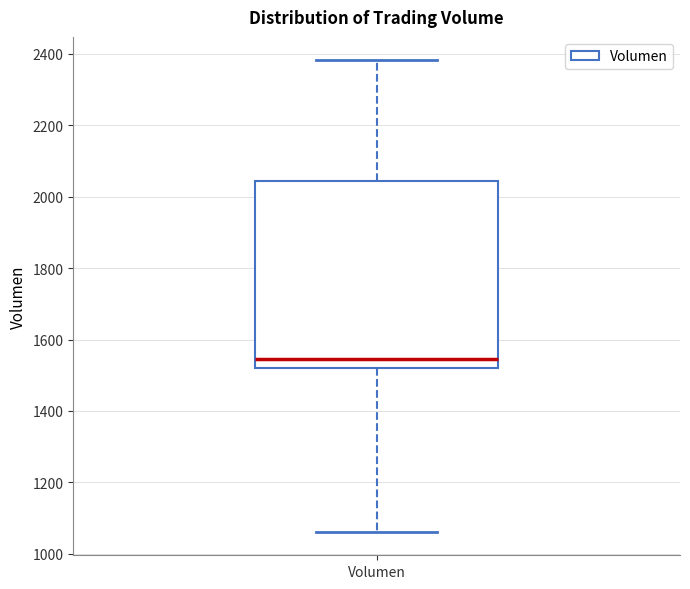

Read this box plot against the y-axis: the position of the median line, the range covered by the box, and the ends of both whiskers. The values are not printed on the chart, so give them approximately, as read against the axis.

median 1540, box 1520 to 2040, whiskers 1060 to 2380